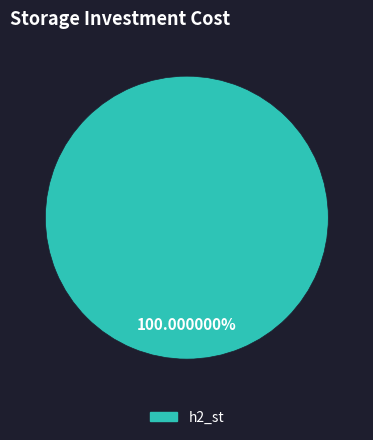

Does any single category account for the majority?

Yes